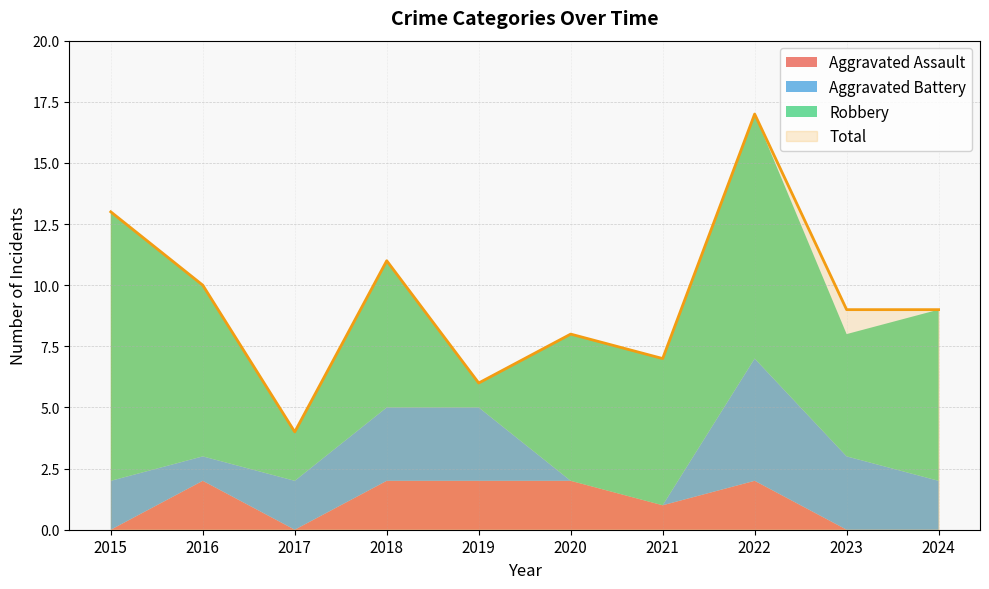

Is the value of Robbery at 2019 greater than the value of Total at 2024?

No